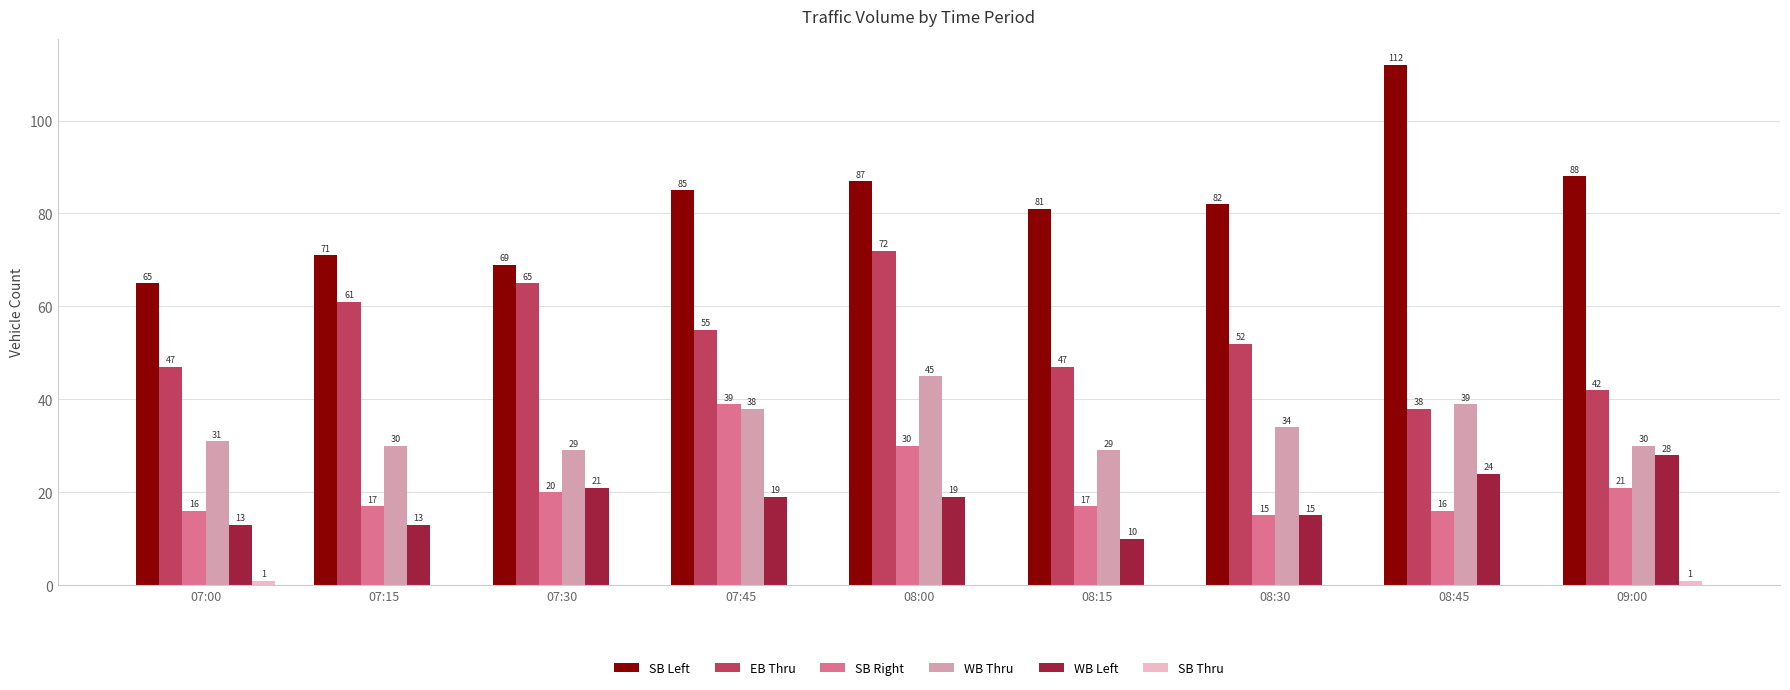

What is the average value of the WB Left series?

18